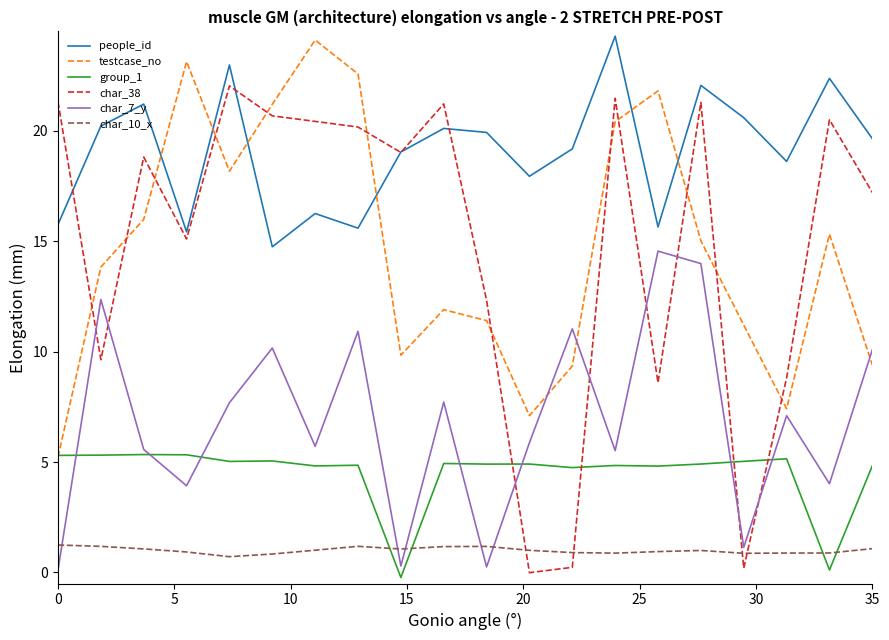

True or false: char_7_y and char_38 intersect in this chart.

True